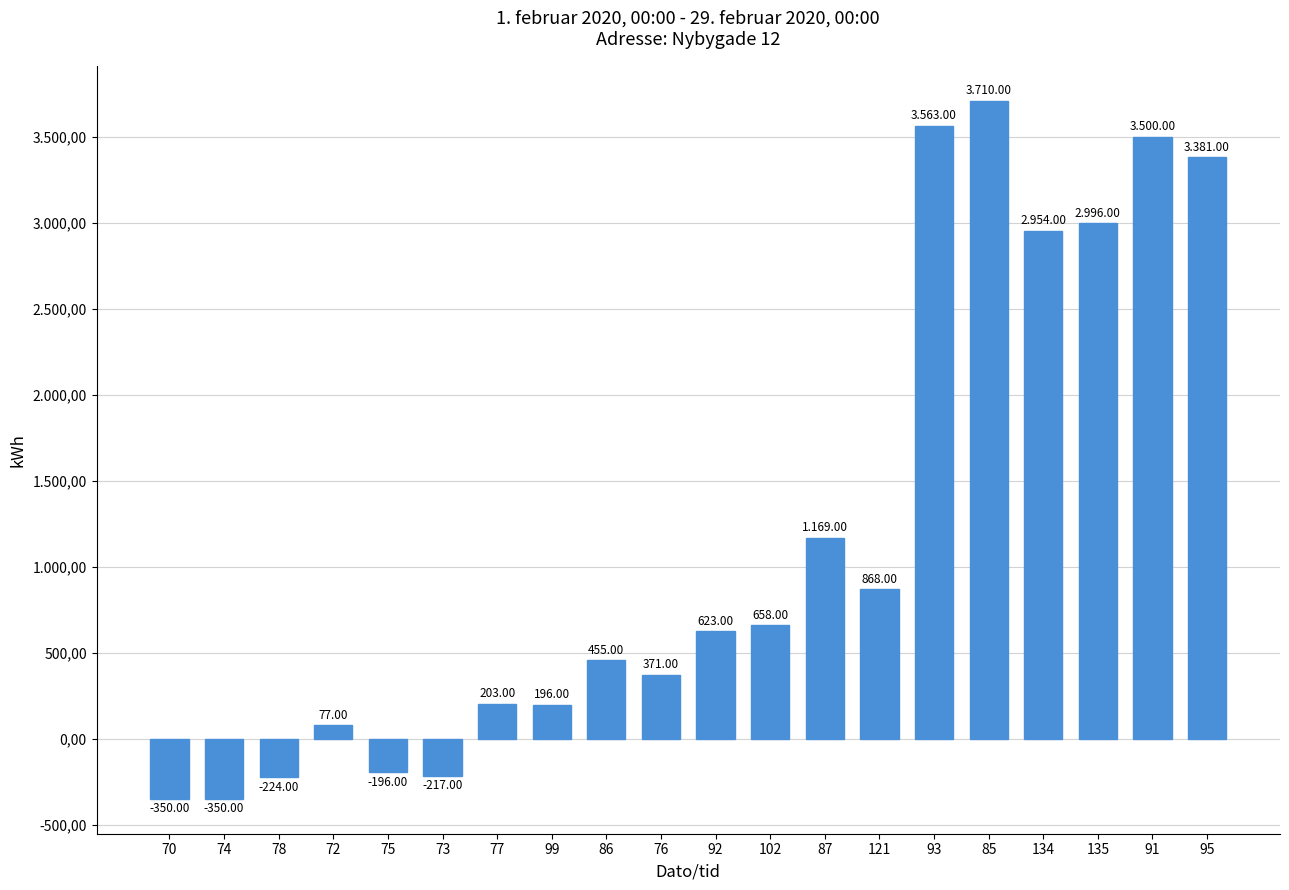

What is the value of the 6th bar from the left?

-217